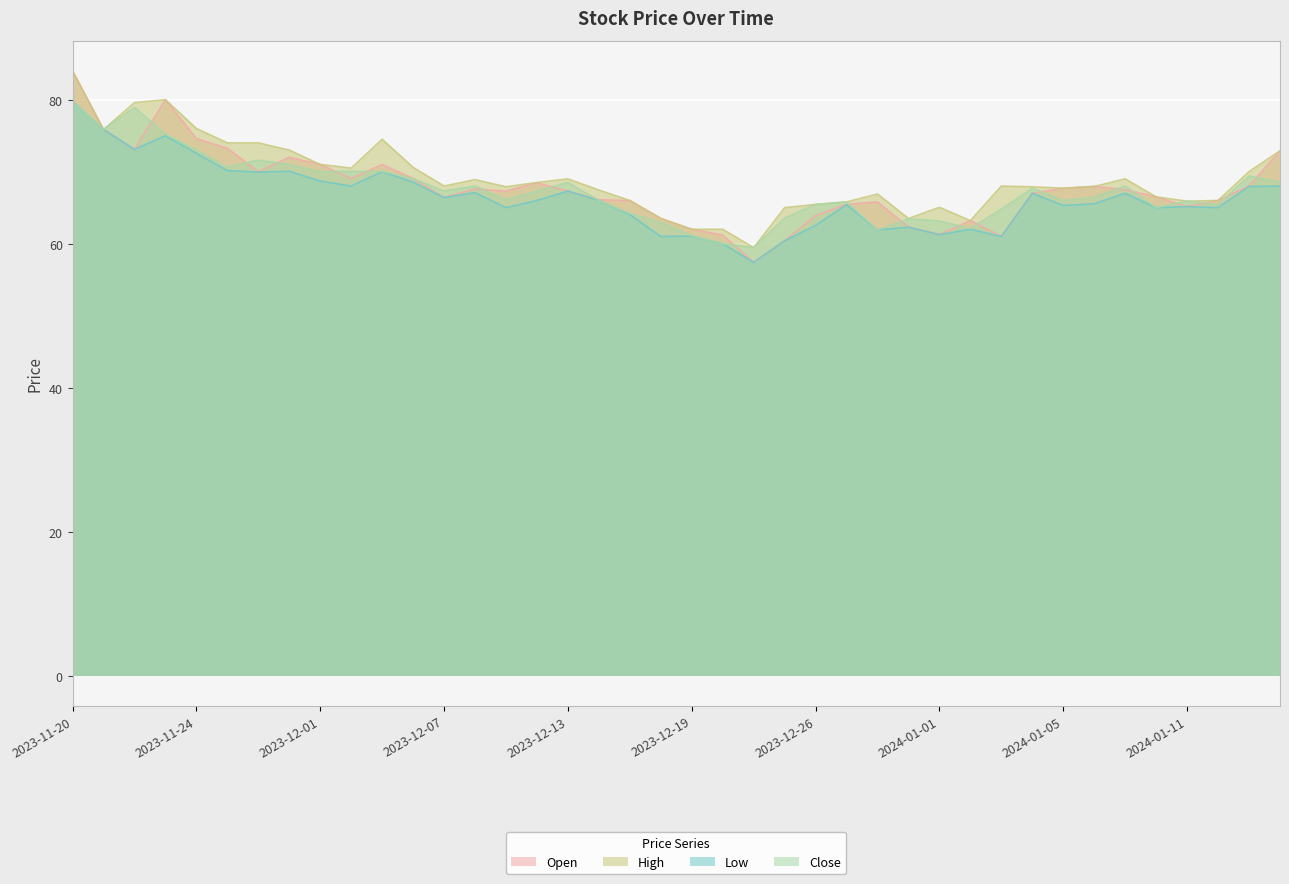

At which category does Low reach its first local peak?

2023-11-23